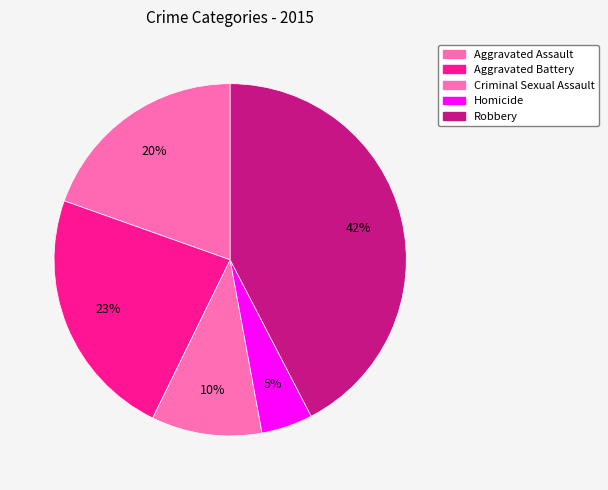

True or false: Aggravated Battery accounts for 23% of the total.

True